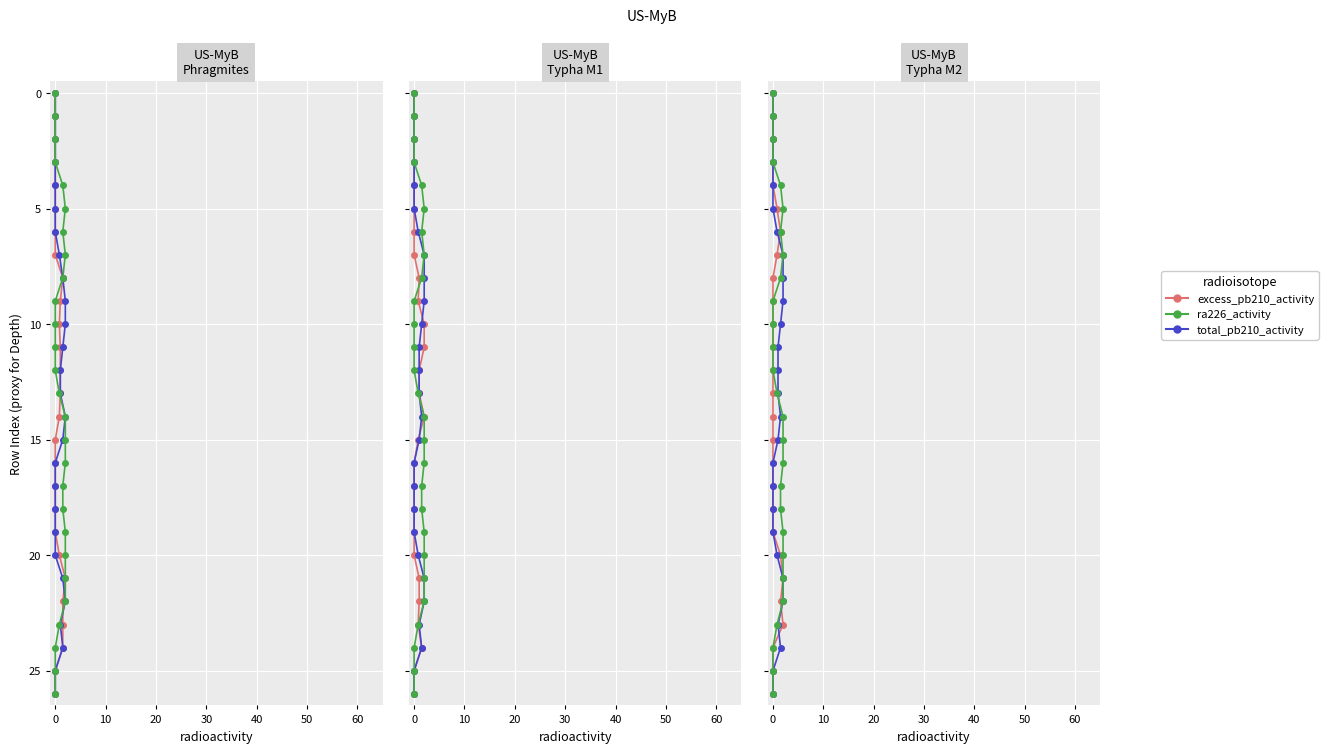

True or false: excess_pb210_activity has more than 1 points higher than both neighbors.

False